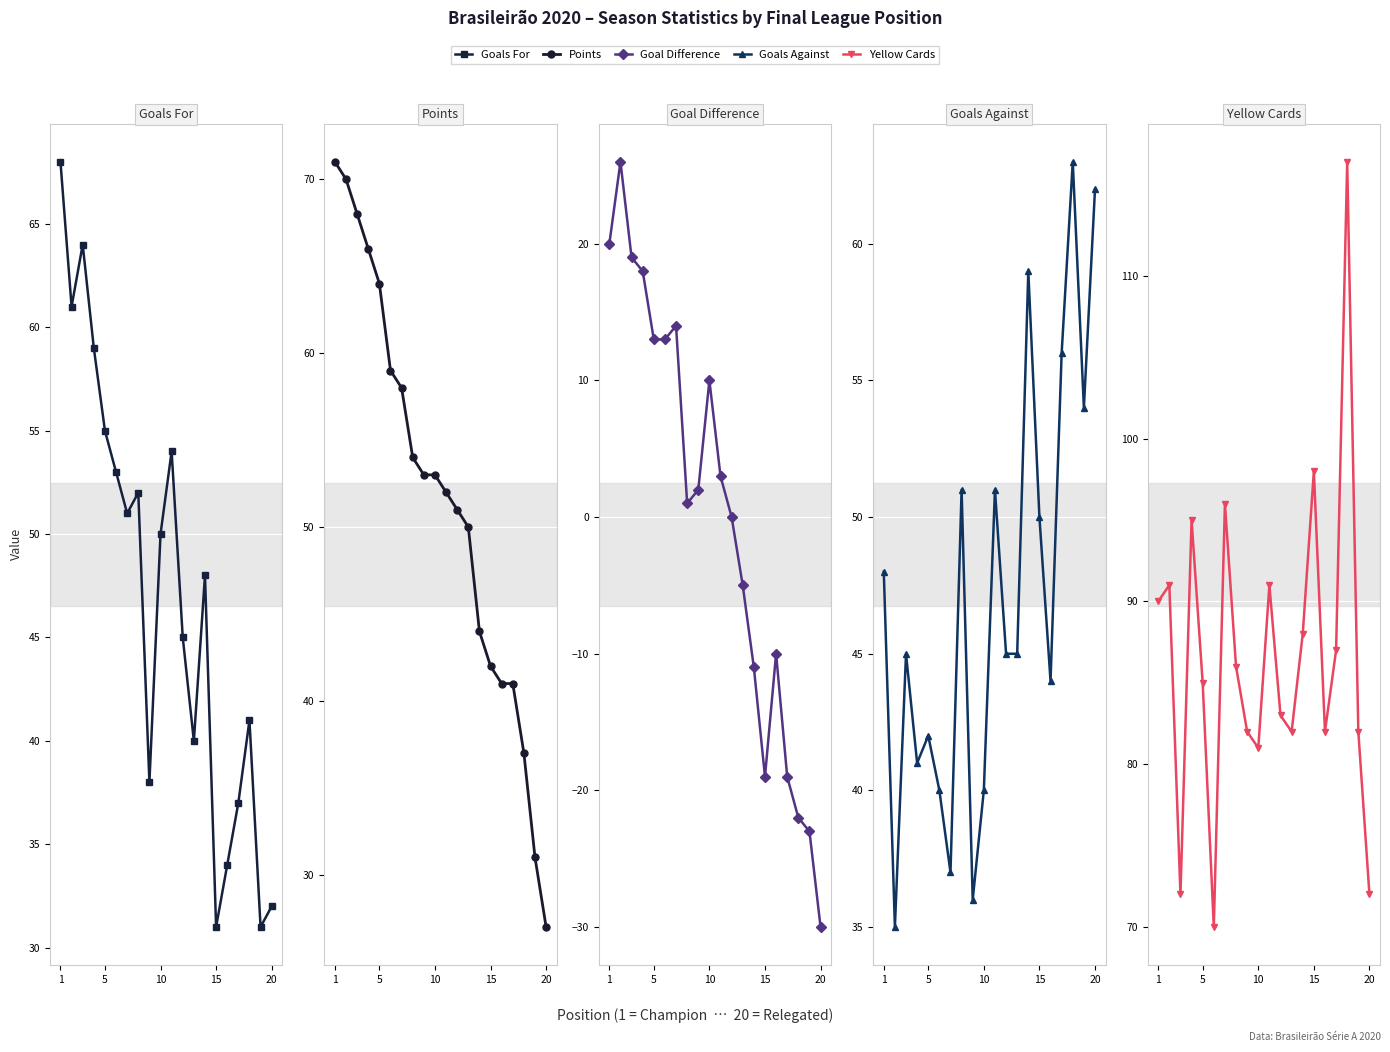

Which series has the widest spread of values?

SG